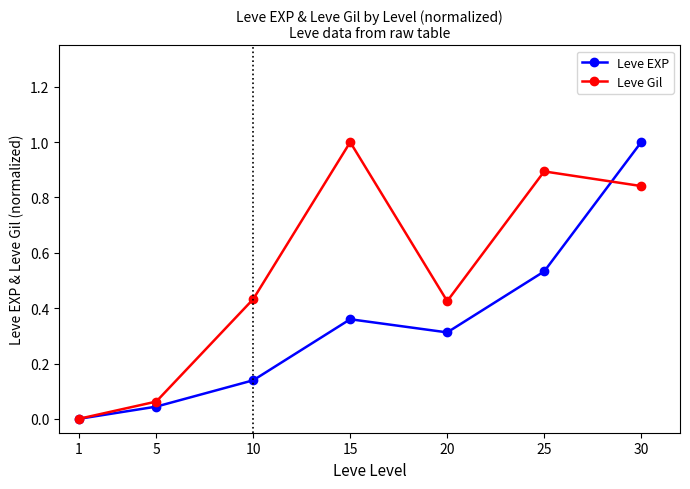

How many values in Leve Gil are above zero?

6